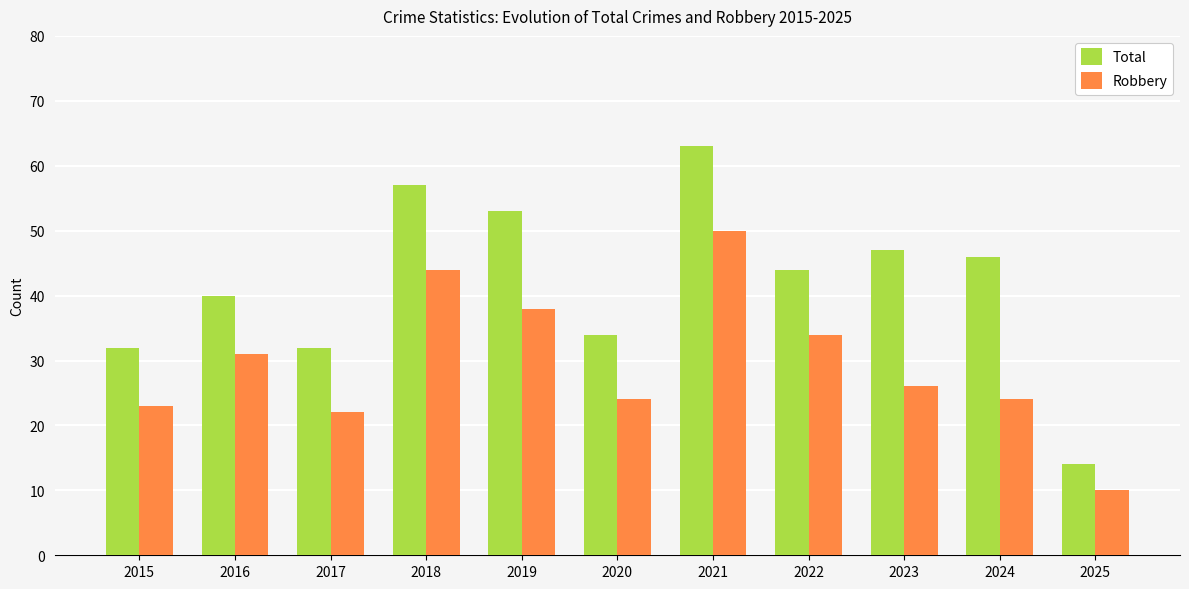

What are all the series names shown in the legend?

Total, Robbery